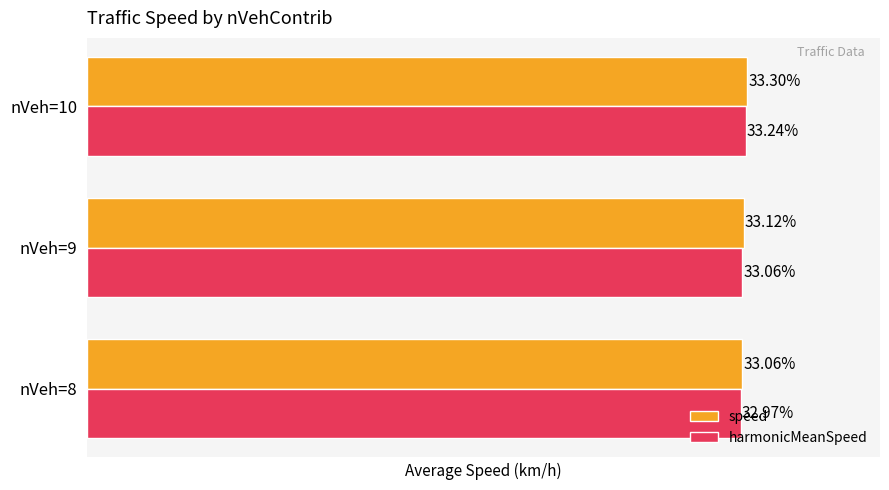

Rank the series by their maximum value, from highest to lowest.

speed, harmonicMeanSpeed